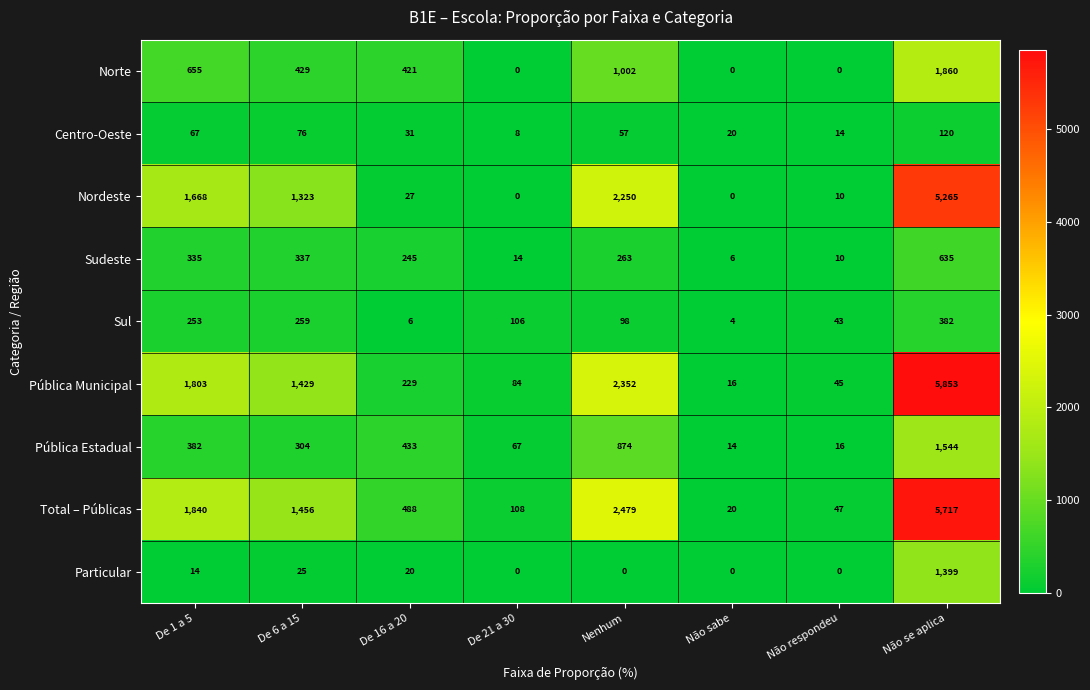

Which category has the highest value across all series?

Não se aplica